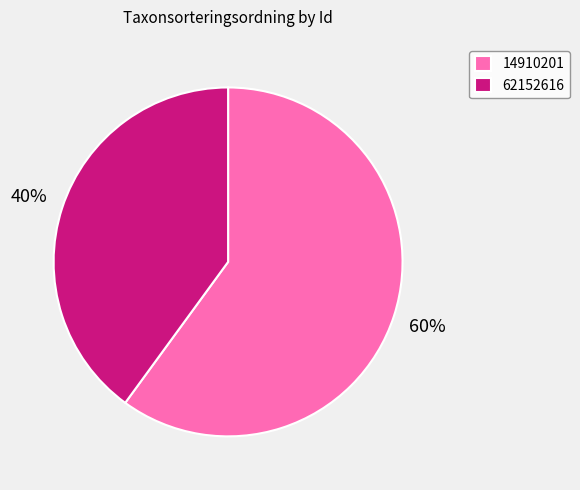

How many slices are in this pie chart?

2